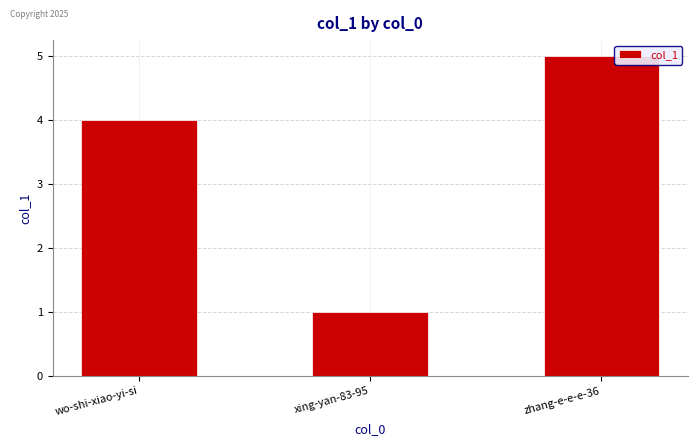

Reading left to right, transcribe all the data shown in this chart.

4	1	5